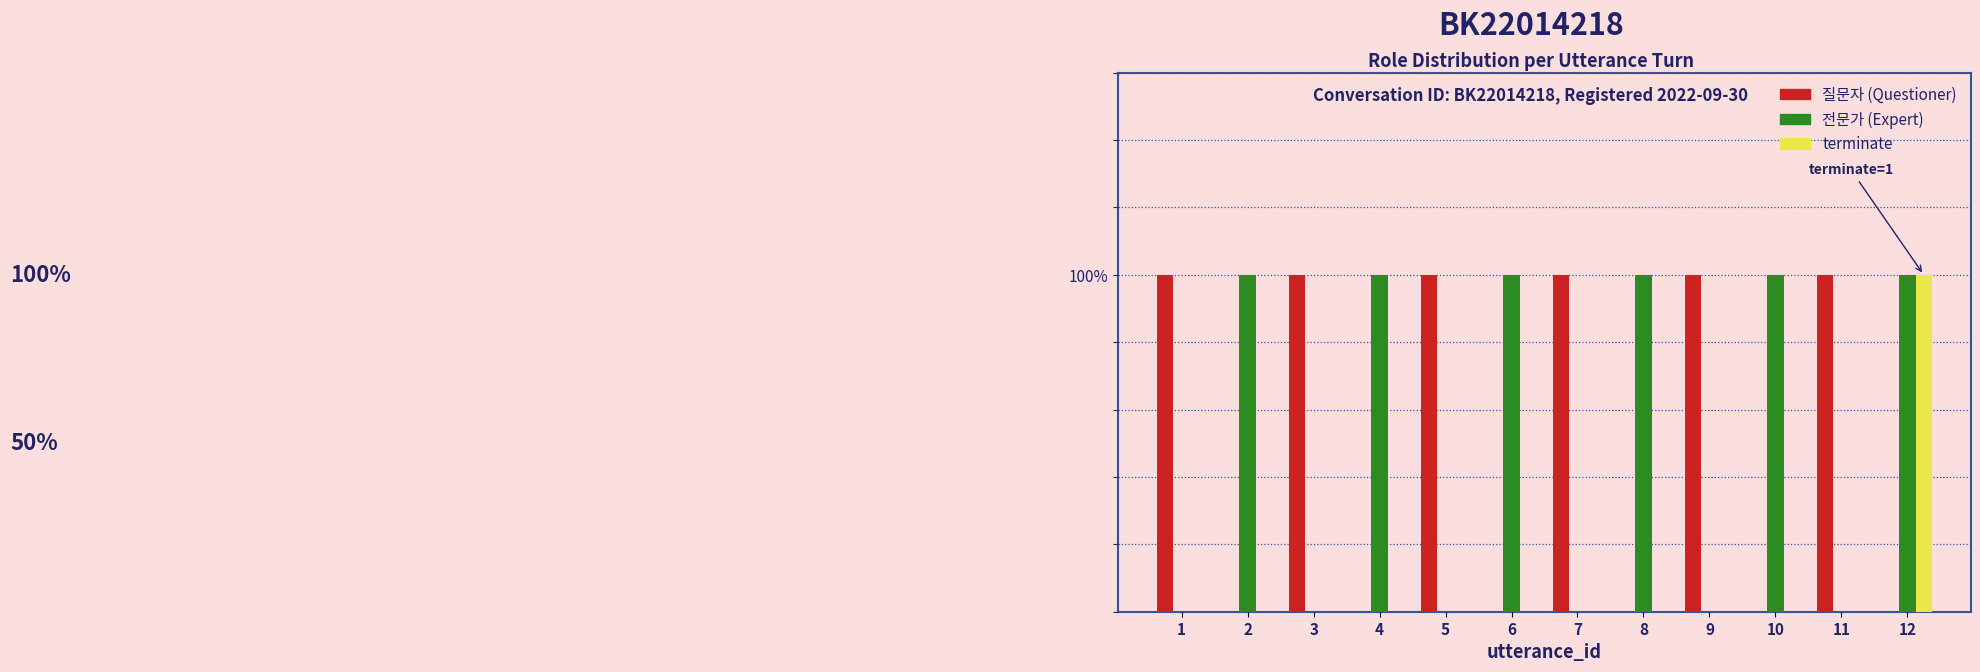

Reading left to right, what are all the values shown in this chart?

질문자 (Questioner): 1	0	1	0	1	0	1	0	1	0	1	0
전문가 (Expert): 0	1	0	1	0	1	0	1	0	1	0	1
terminate: 0	0	0	0	0	0	0	0	0	0	0	1